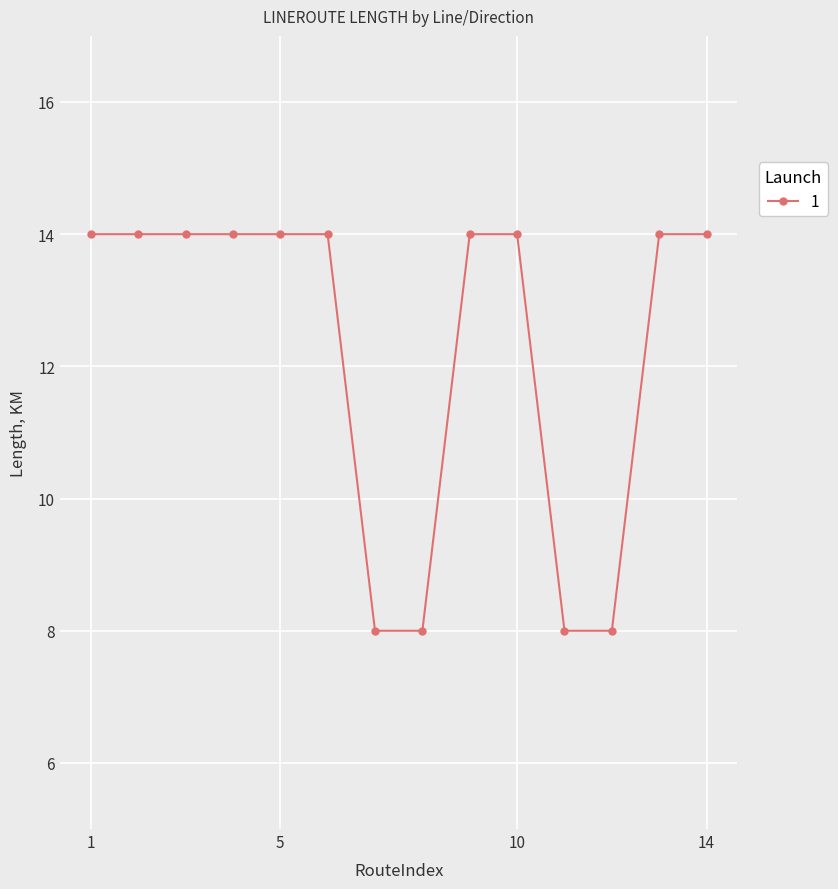

What is the minimum value shown in the chart?

8